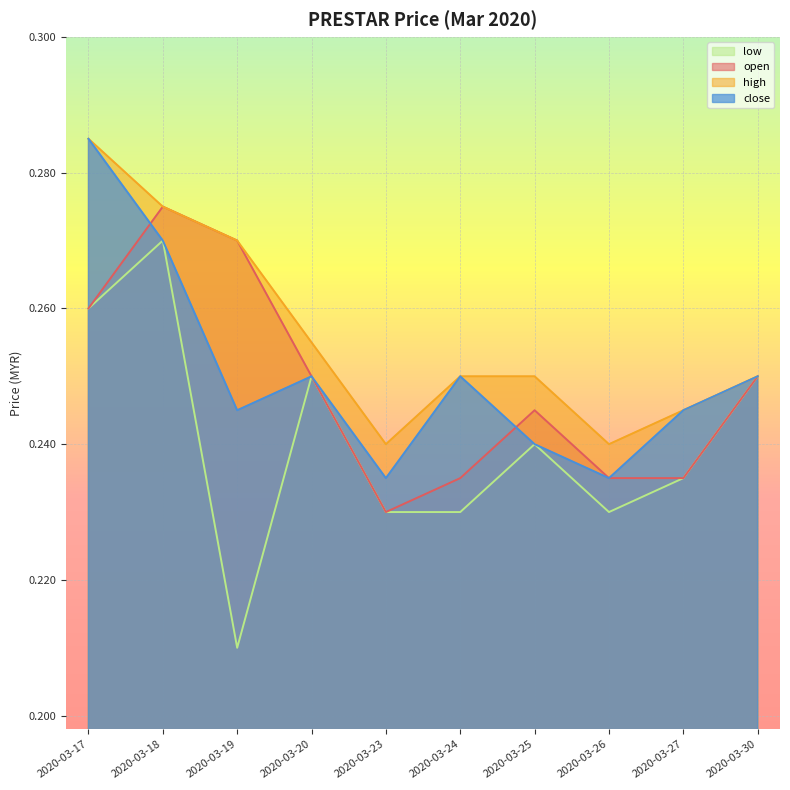

Is the value of high at 2020-03-30 greater than the value of open at 2020-03-25?

Yes